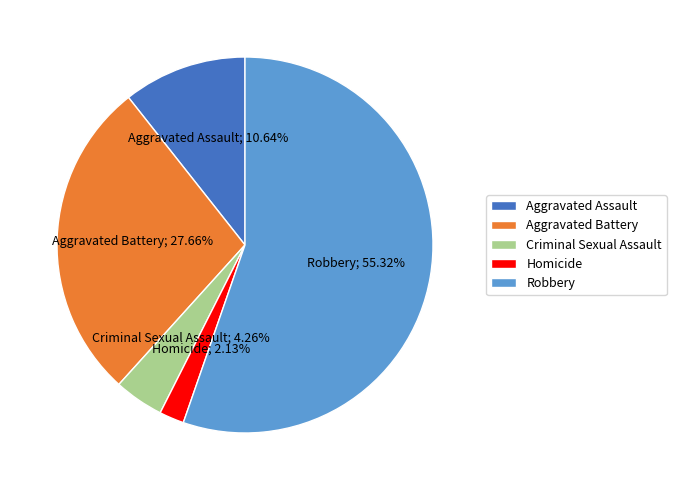

Which slice is the largest?

Robbery